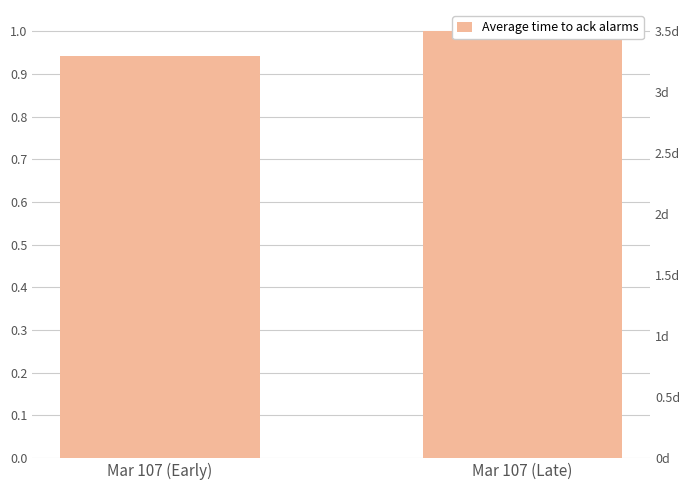

What is the change in value from Mar 107 (Early) to Mar 107 (Late)?

+0.1